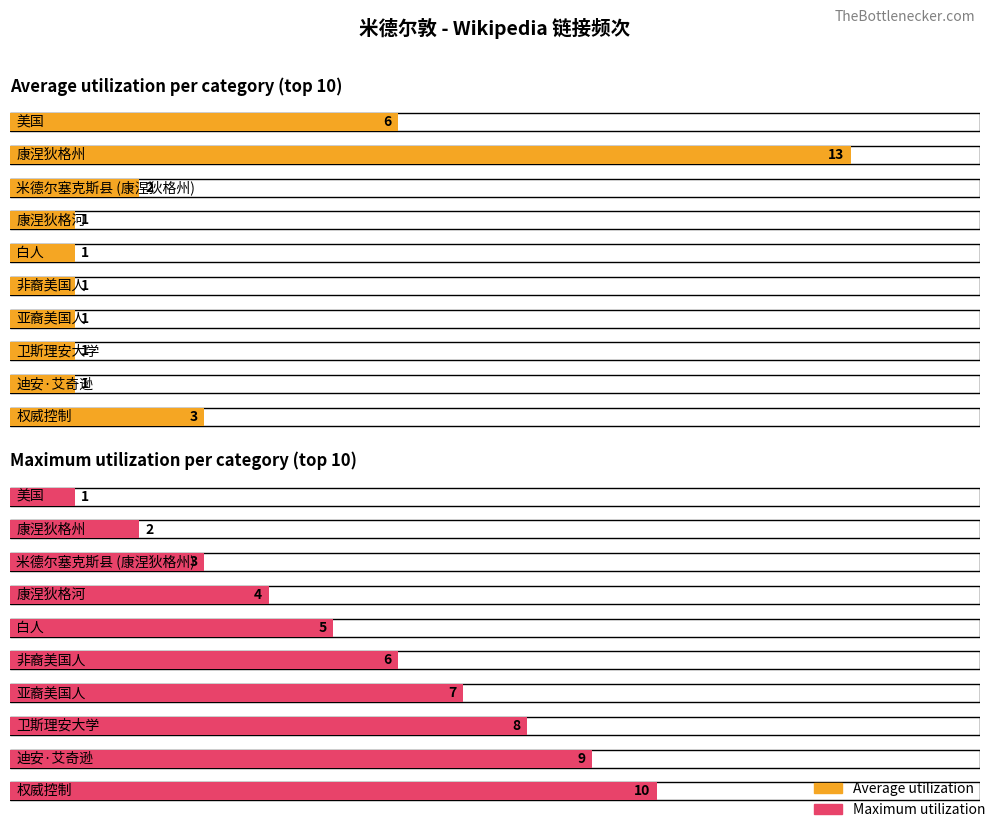

True or false: Average utilization has a value of 1 at 托兰县 (康涅狄格州).

False